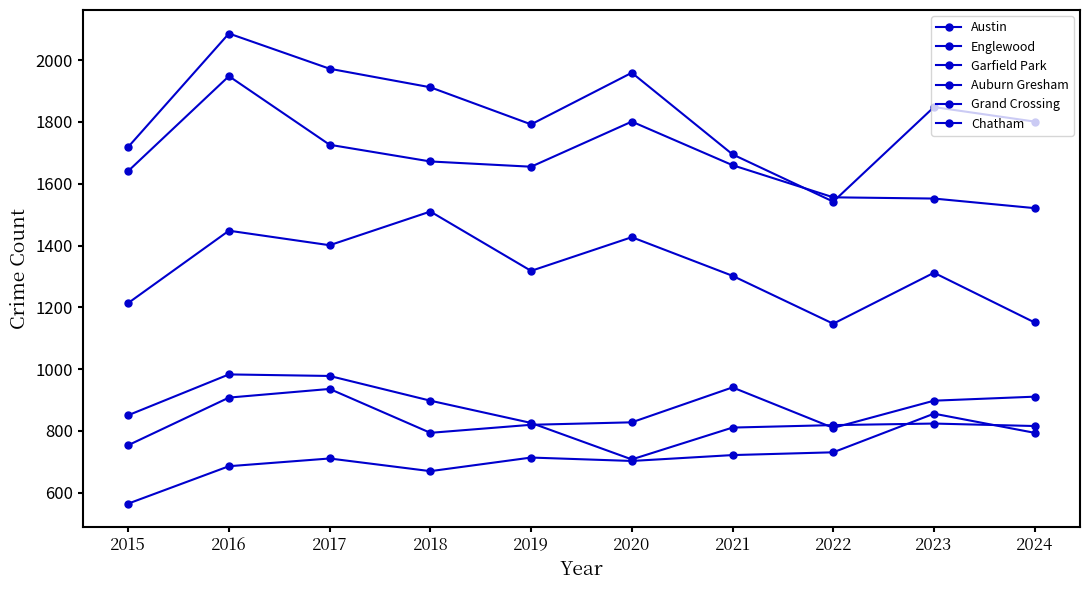

Where is the first local maximum for Austin?

2016